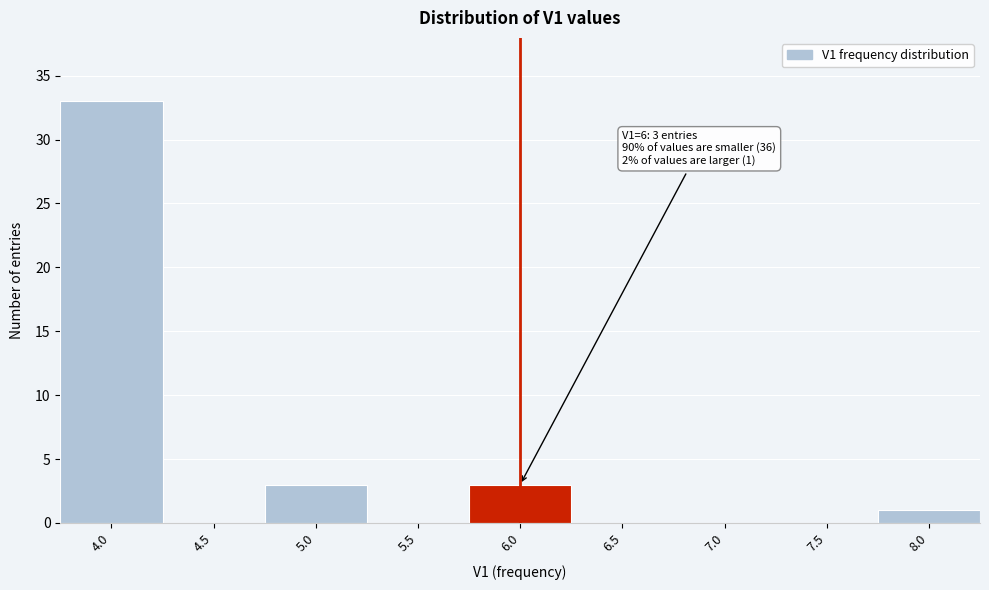

Over which range of the x-axis is the bar tallest?

3.75 to 4.25